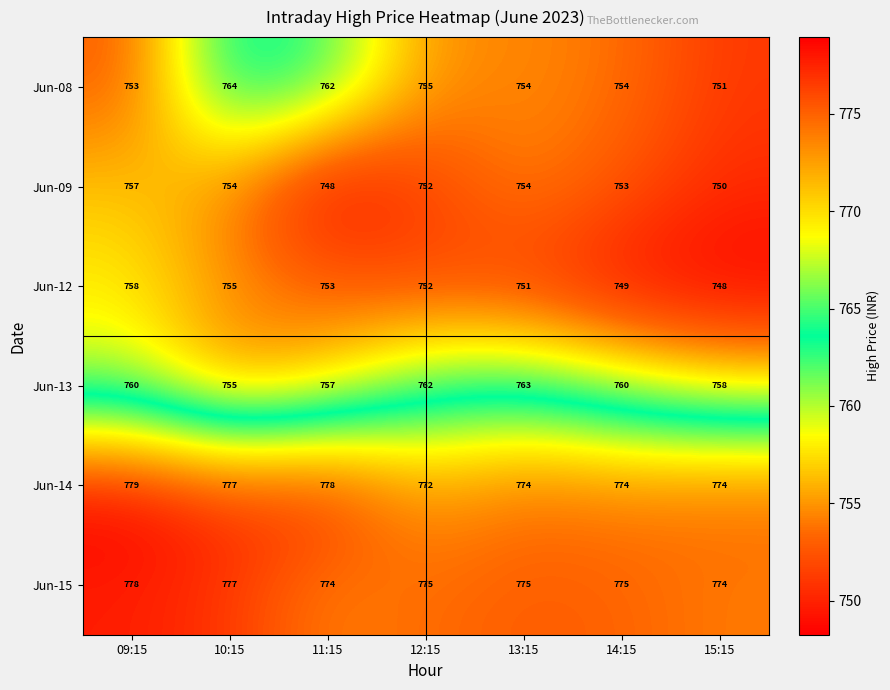

What is the maximum value shown in the chart?

779